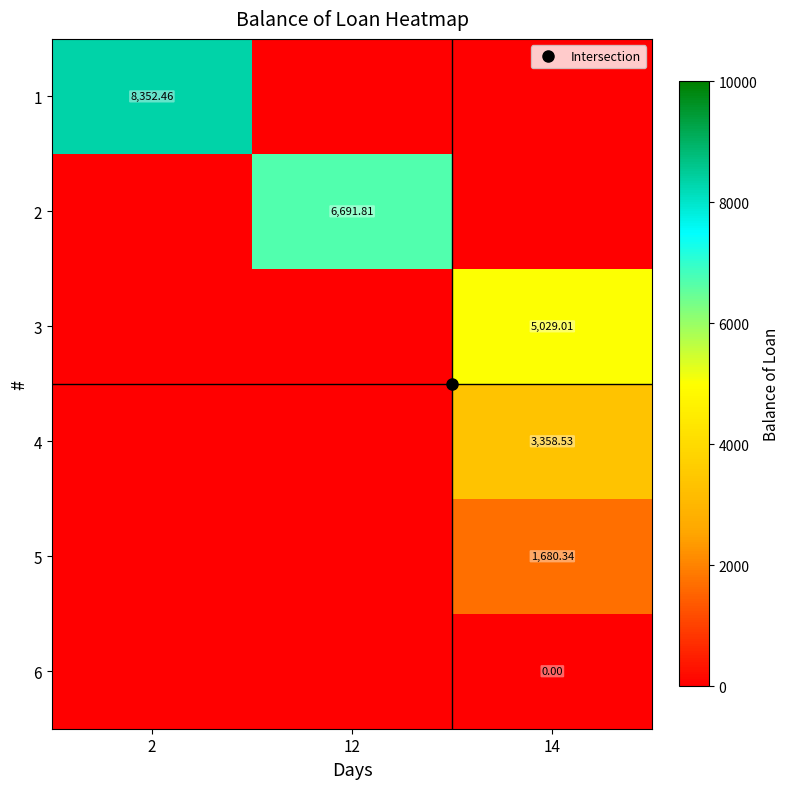

At how many categories does at least one series exceed 895?

3